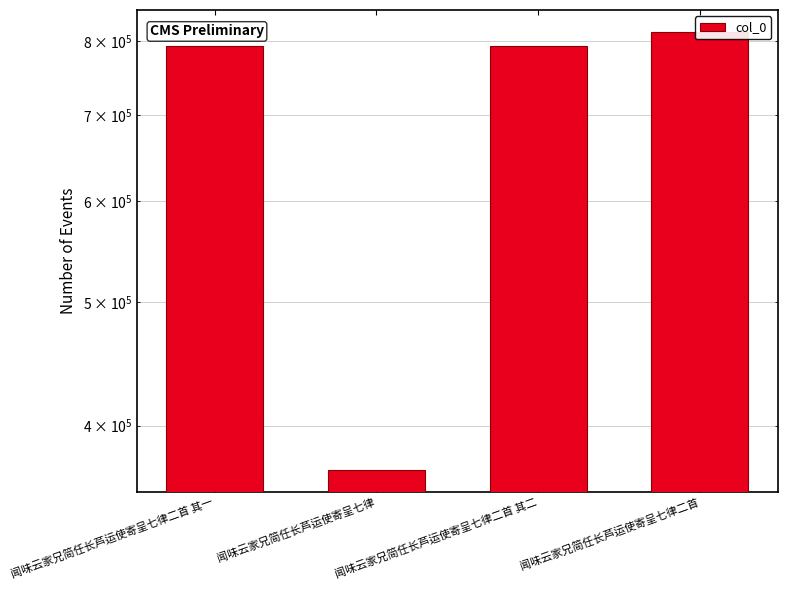

Which category has the lowest value across all series?

闻味云家兄简任长芦运使寄呈七律